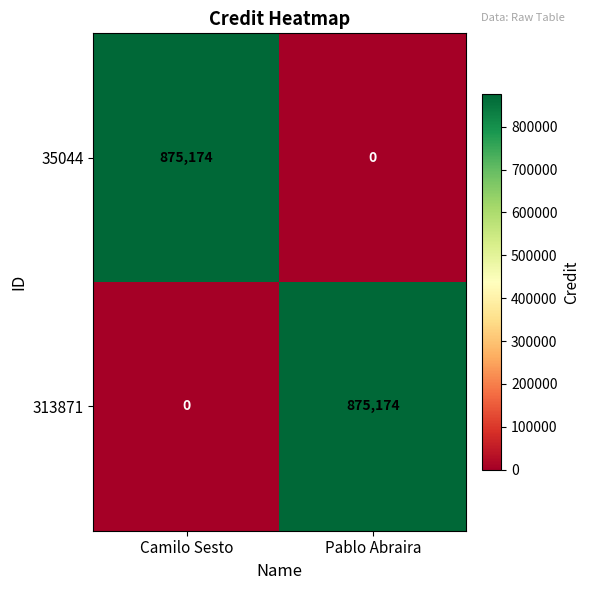

What is the spread (max minus min) of values at Pablo Abraira?

875174